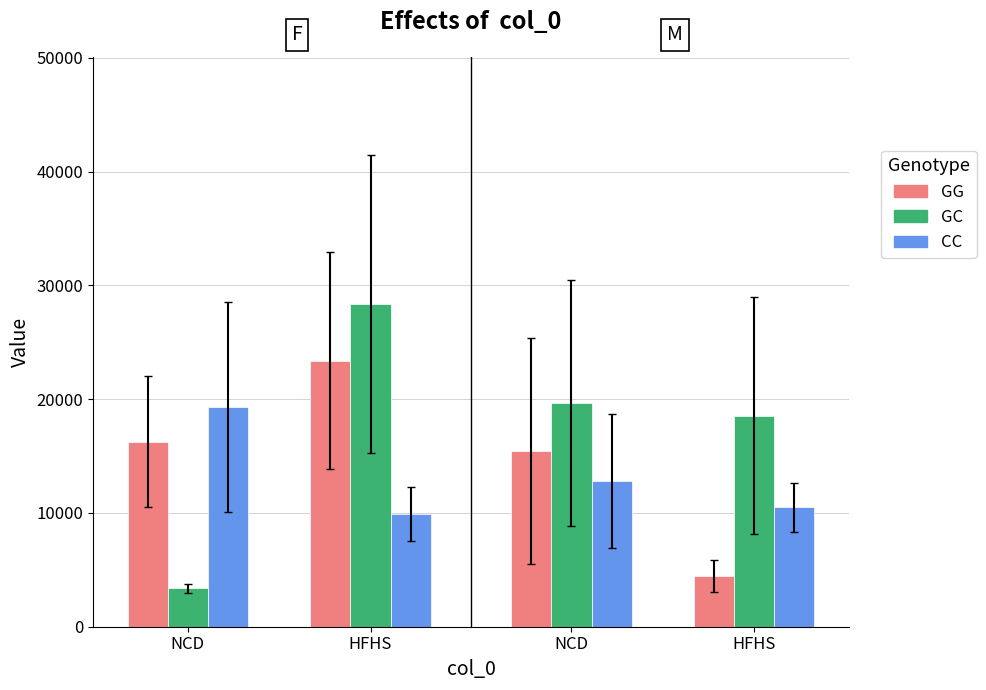

What is the highest value of the GG series?

23388.3